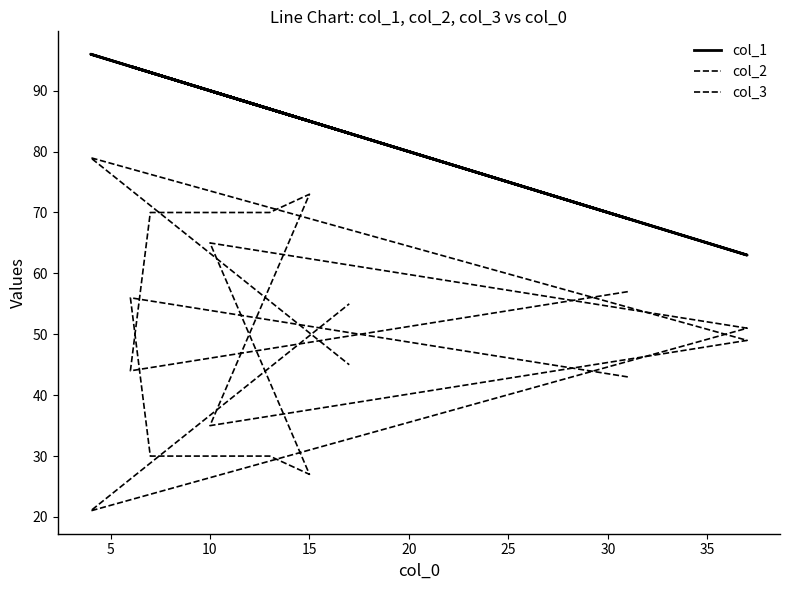

What is the value of the col_3 point at the 4th from the left?

70